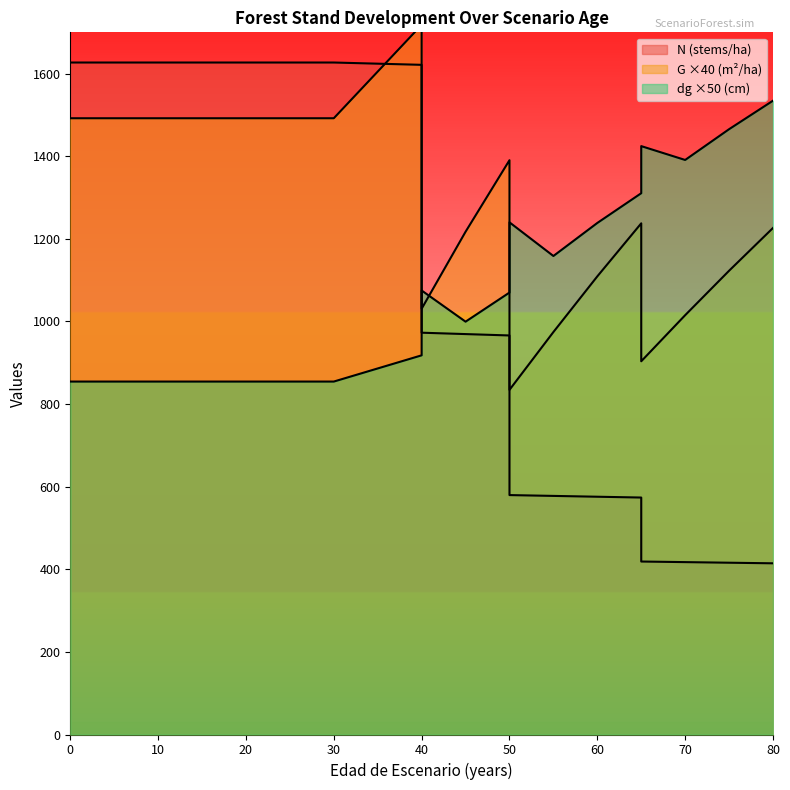

What is the maximum value for dg?

1534.5